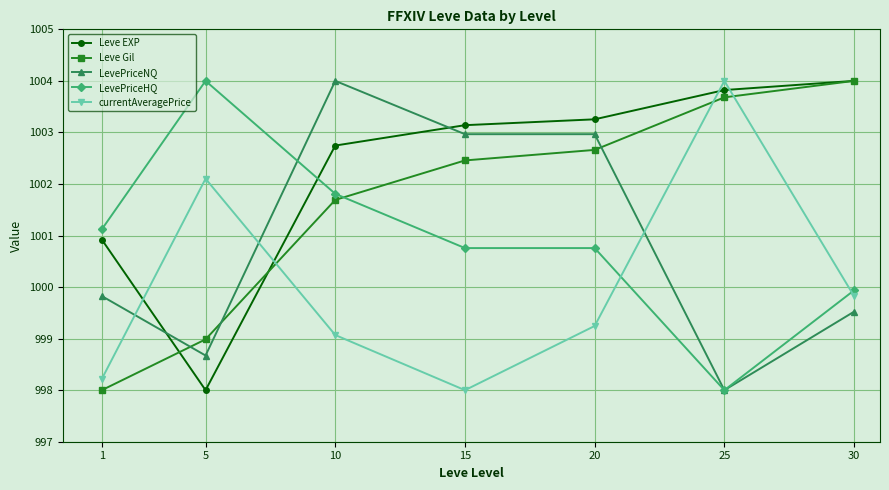

Reading right to left, transcribe all the data shown in this chart.

Leve EXP: 1004.0	1003.8	1003.3	1003.1	1002.7	998.0	1000.9
Leve Gil: 1004.0	1003.7	1002.7	1002.5	1001.7	999.0	998.0
LevePriceNQ: 999.5	998.0	1003.0	1003.0	1004.0	998.7	999.8
LevePriceHQ: 999.9	998.0	1000.8	1000.8	1001.8	1004.0	1001.1
currentAveragePrice: 999.8	1004.0	999.2	998.0	999.1	1002.1	998.2